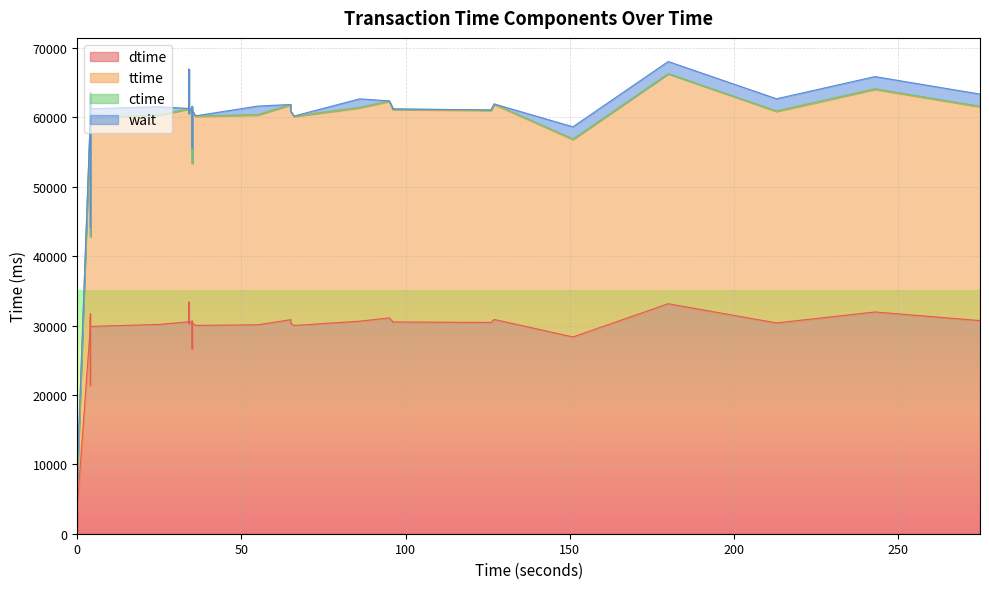

True or false: ttime has more than 0 points higher than both neighbors.

True